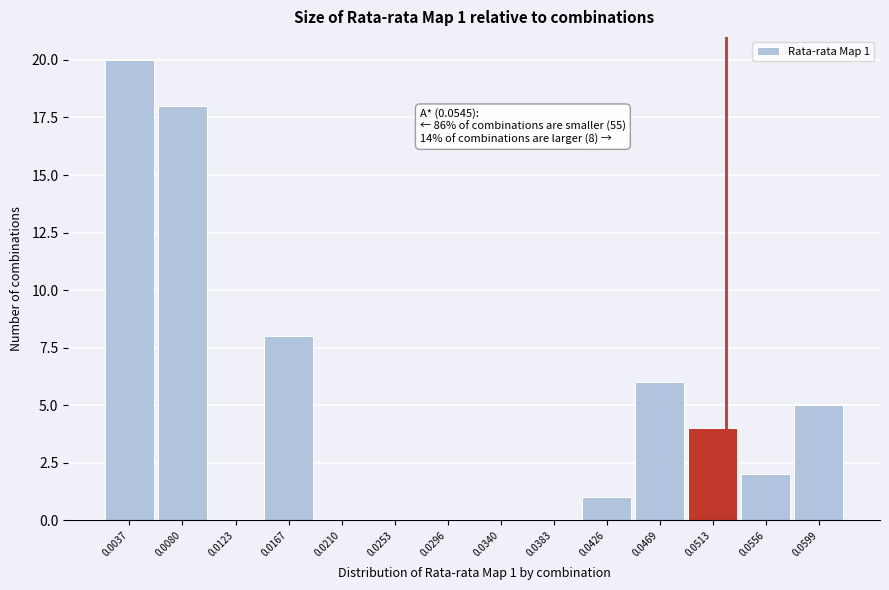

Reading left to right, list all the values displayed in this chart.

0.0037=20	0.0080=18	0.0123=0	0.0167=8	0.0210=0	0.0253=0	0.0296=0	0.0340=0	0.0383=0	0.0426=1	0.0469=6	0.0513=4	0.0556=2	0.0599=5